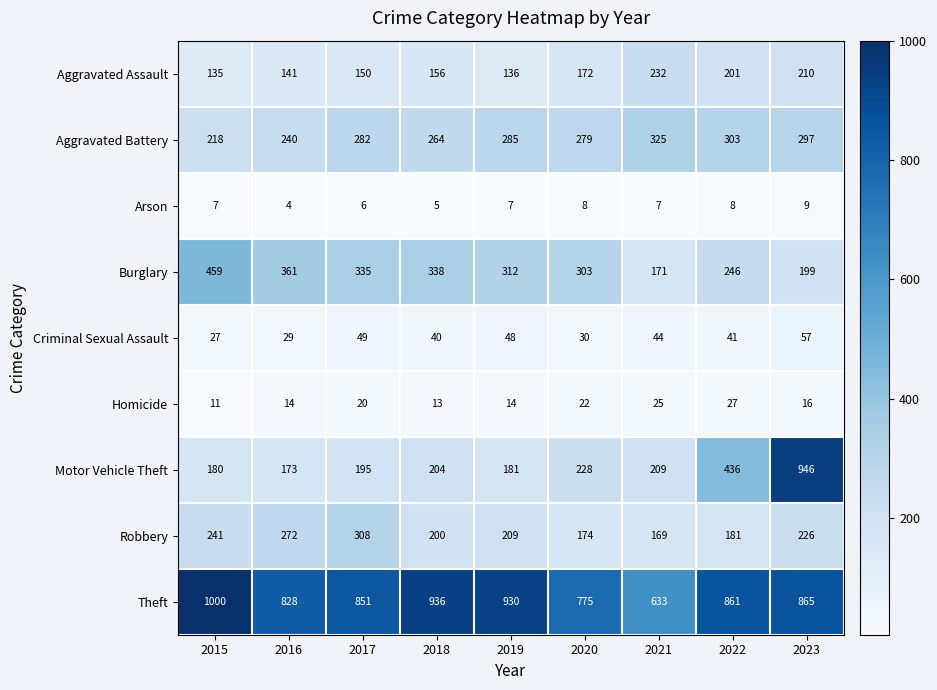

What is the minimum value shown in the chart?

4